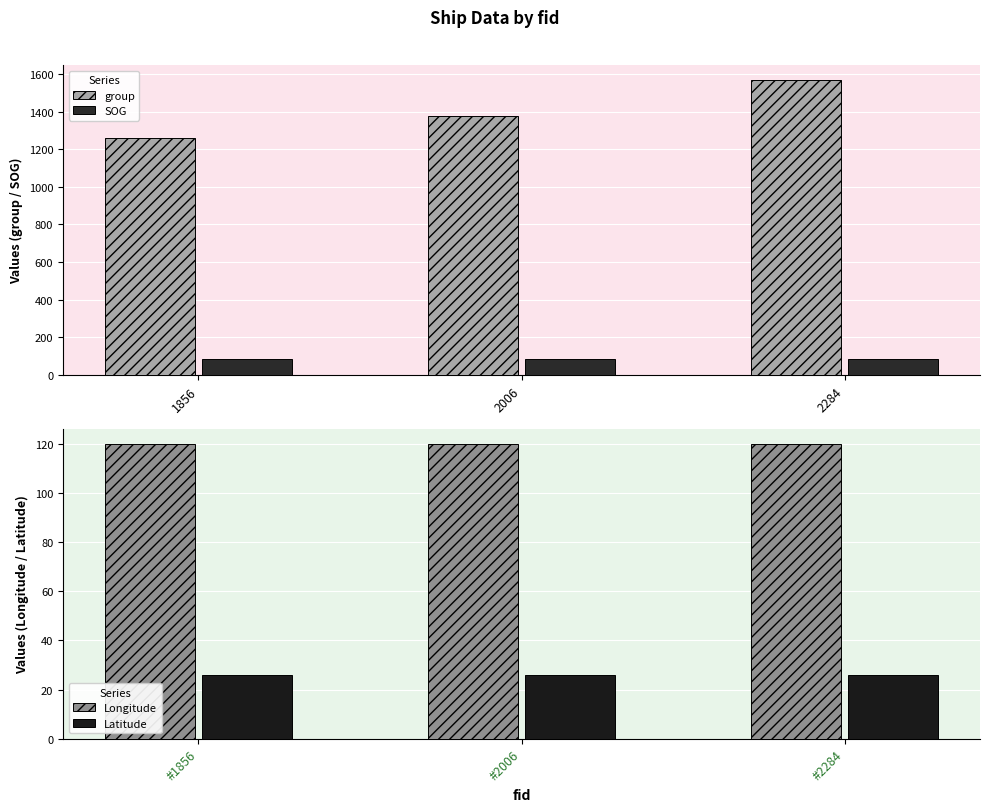

Rank the series by their maximum value, from lowest to highest.

Latitude, SOG, Longitude, group